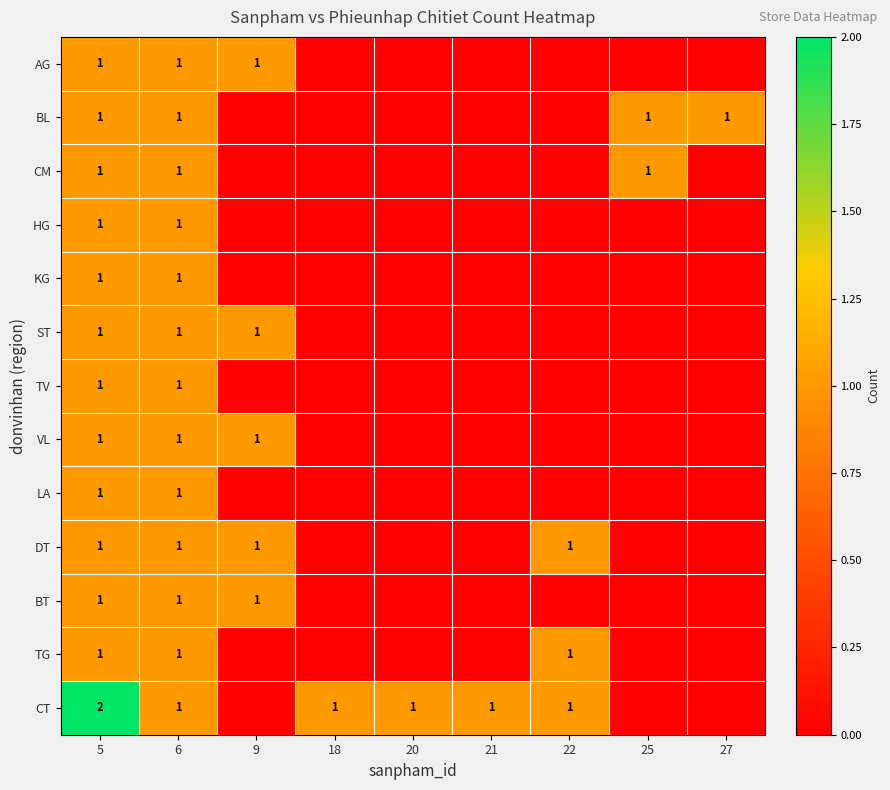

At which category is the sum across all series the highest?

5